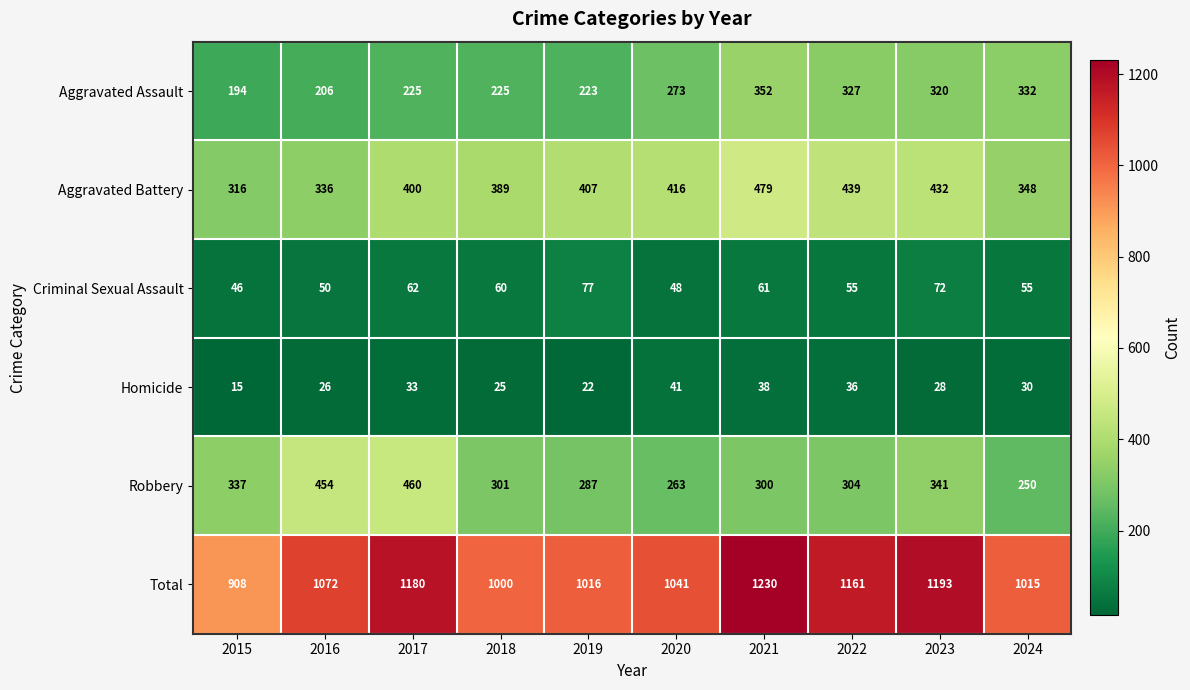

What is the greatest value displayed?

1230